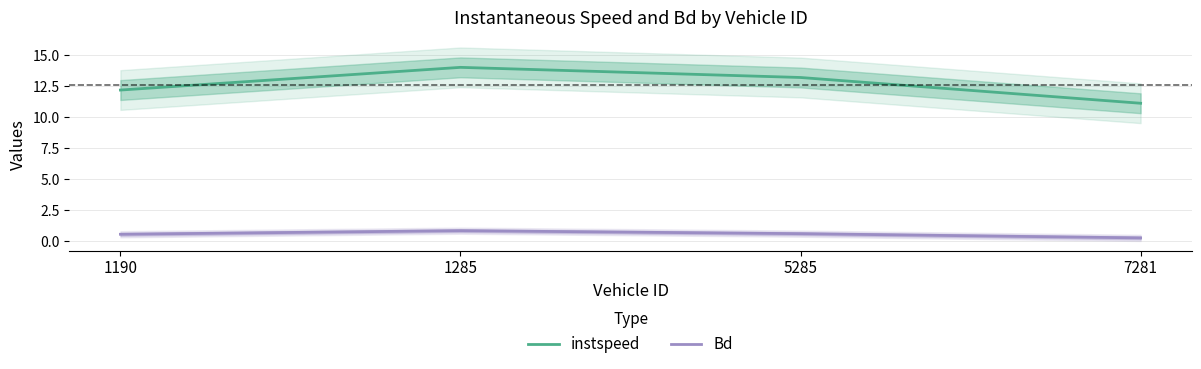

What is the smallest value displayed?

0.3